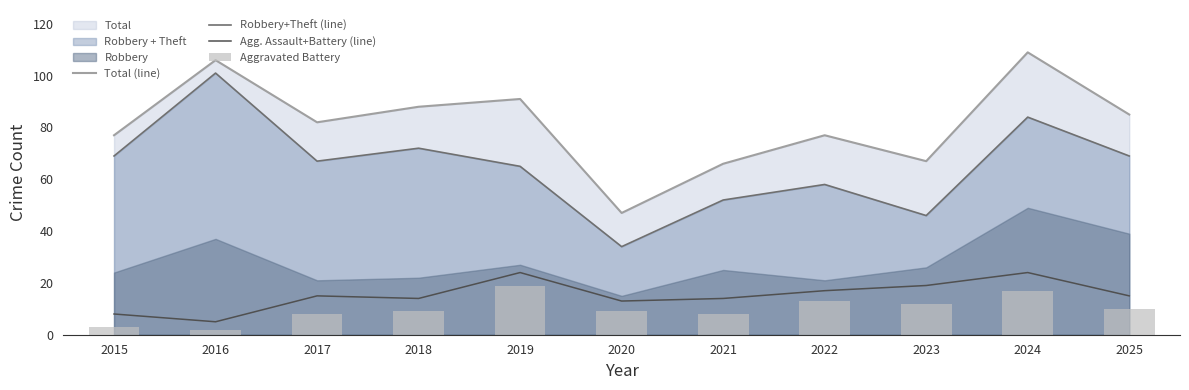

The Robbery+Theft (line) series shows 84 at 2024. True or false?

True